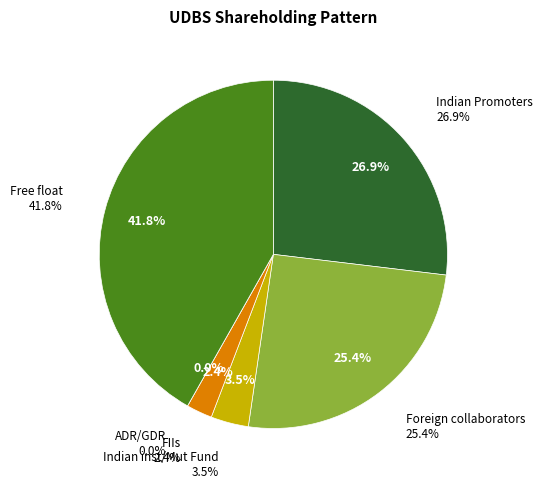

Is there a majority slice in this chart?

No